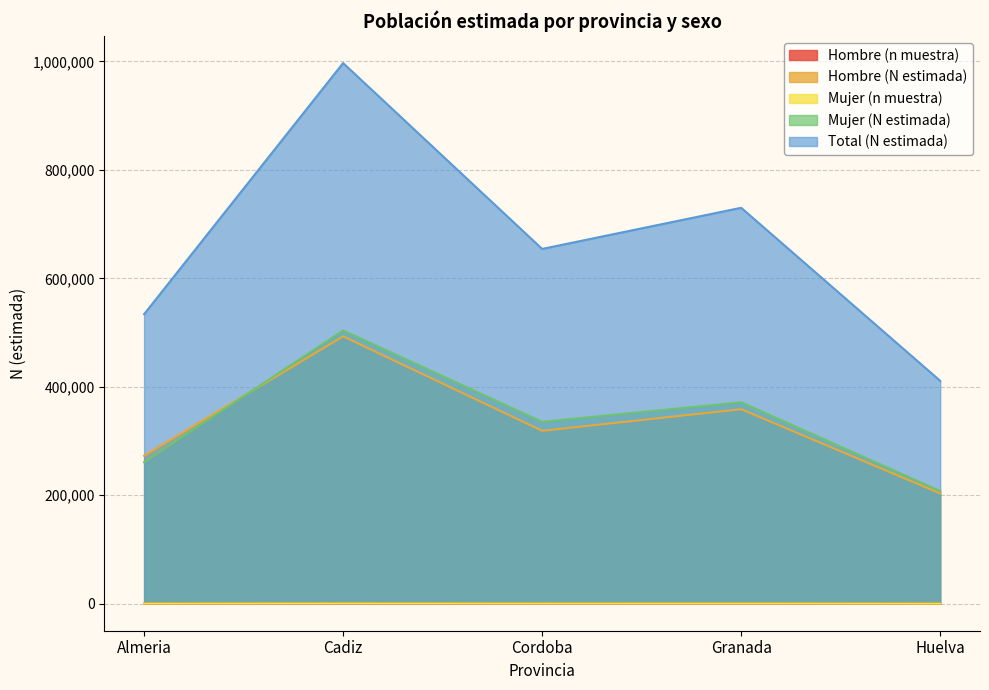

How many Total (N estimada) values are between 533848 and 730127?

3